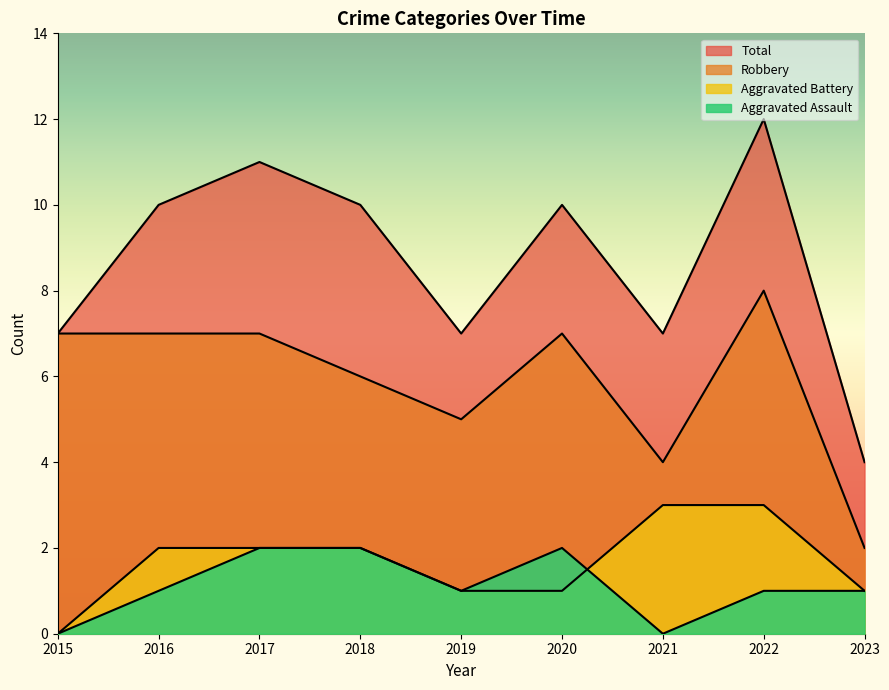

What is the average value of the Robbery series?

6